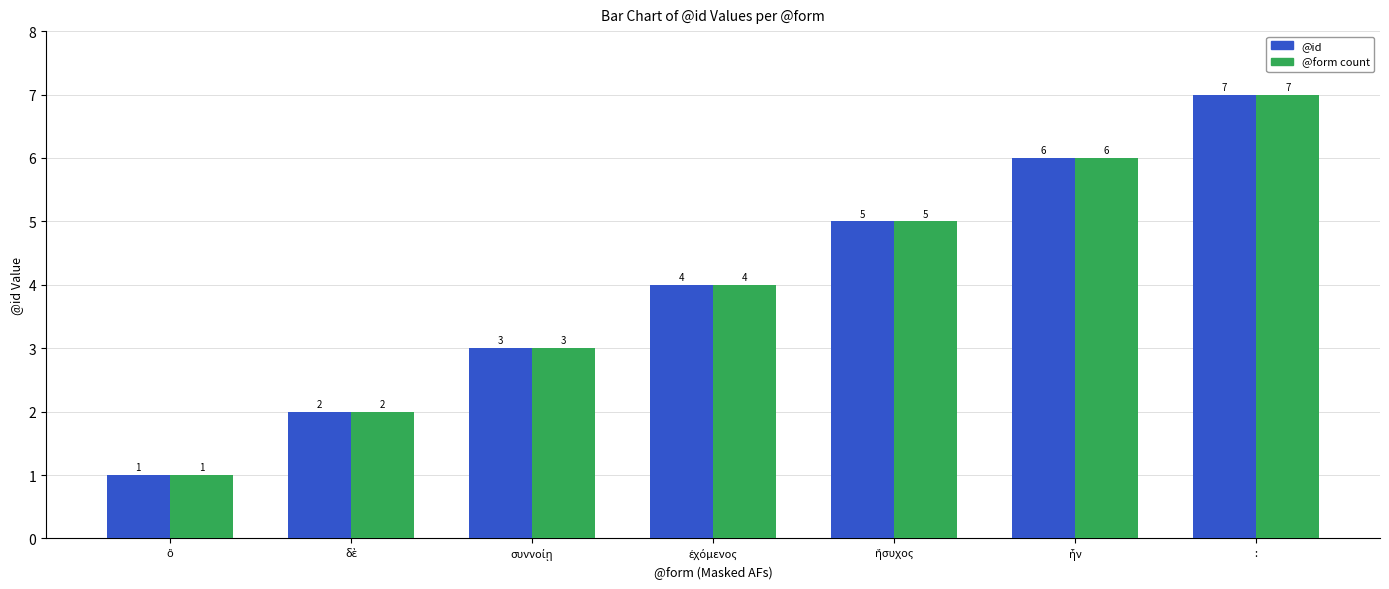

What is the average value of the @form count series?

4